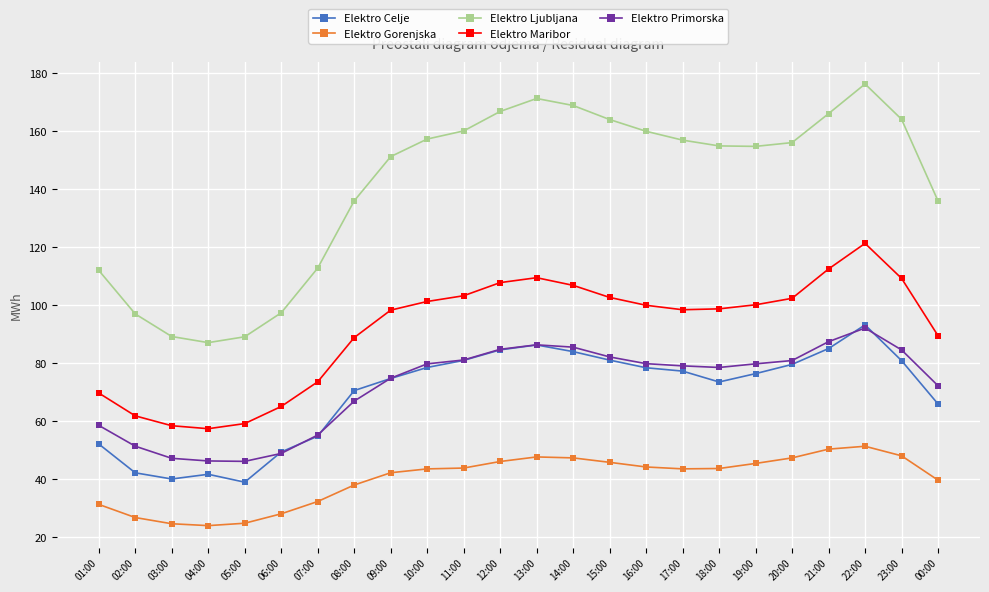

What is the smallest value displayed?

23.9